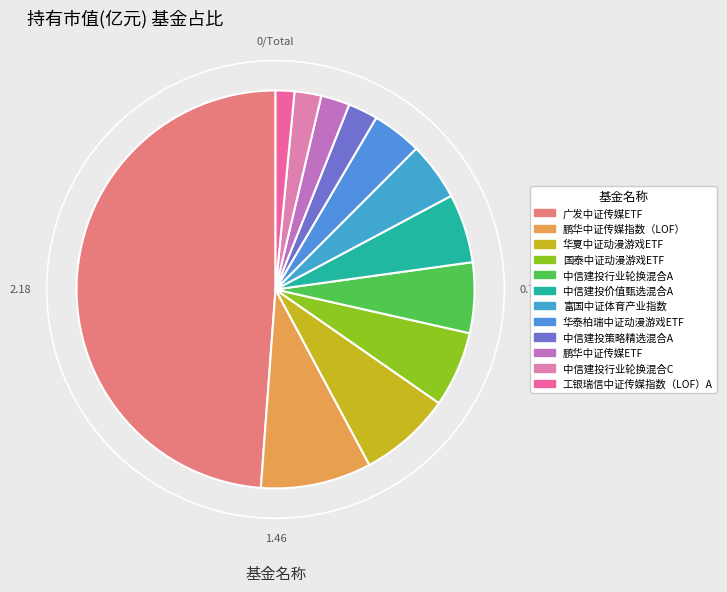

The 中信建投价值甄选混合A slice represents 6% of the pie. True or false?

True